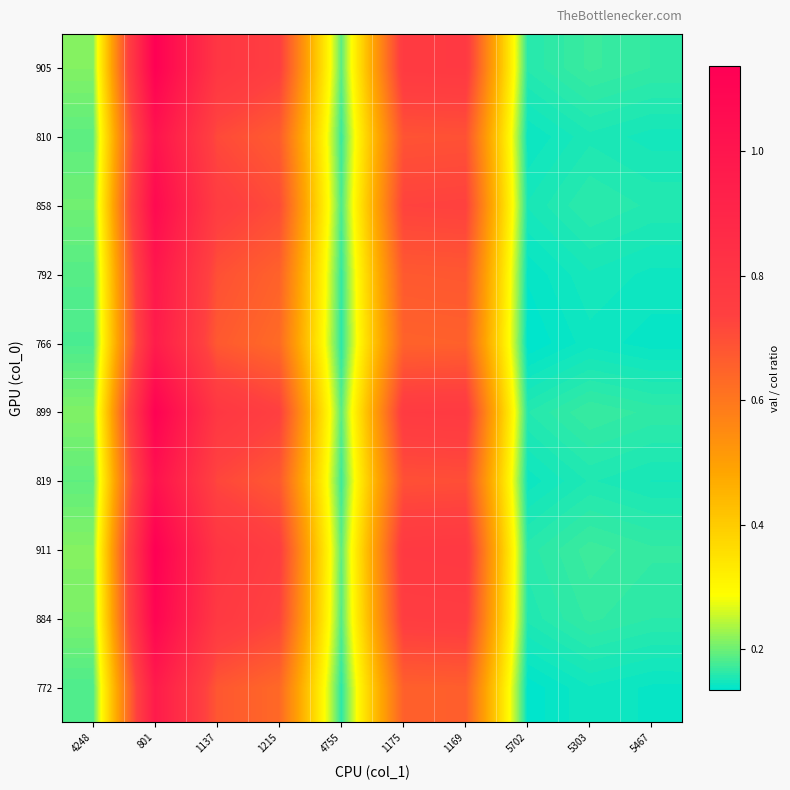

Between 4248 and 5303, which is larger?

4248